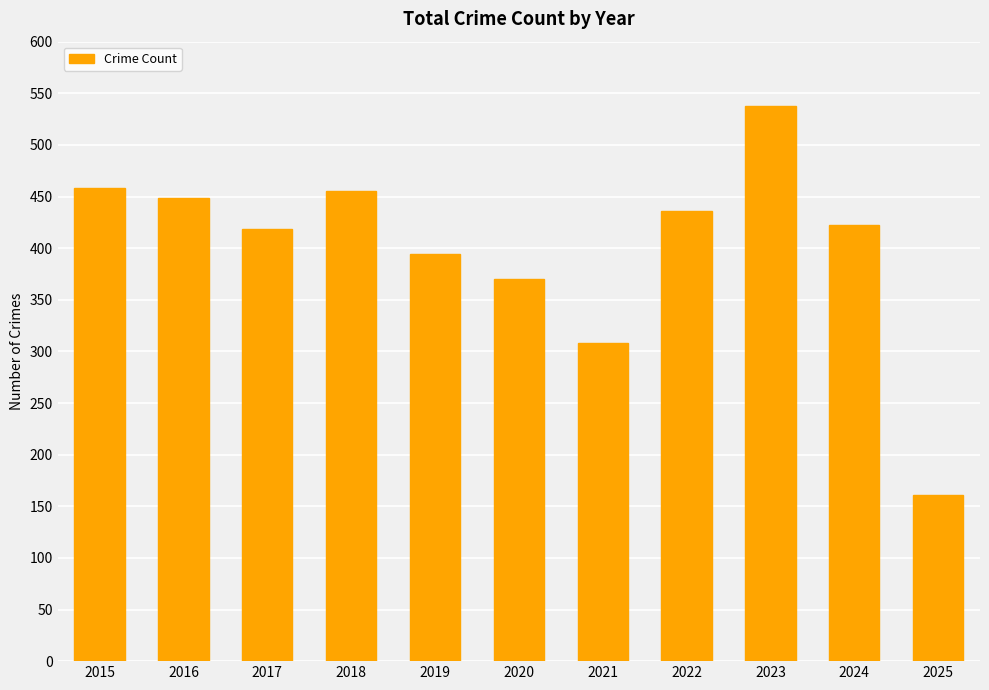

Are the bars grouped side by side (vs. stacked)?

No